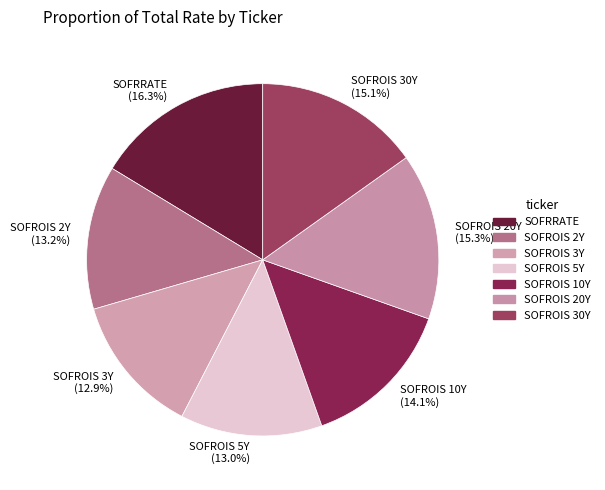

What percentage is the SOFROIS 2Y slice, to the nearest percent?

13%